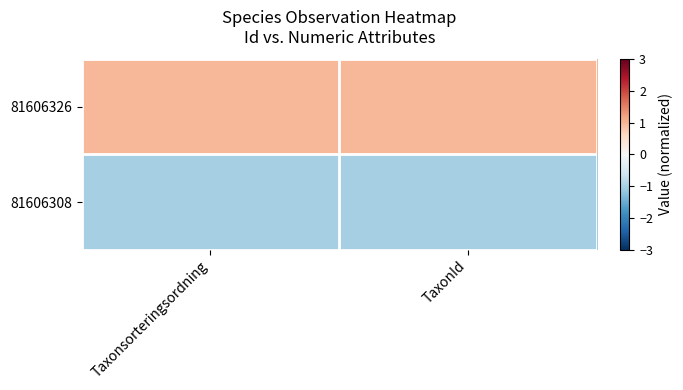

Which category has the lowest value across all series?

Taxonsorteringsordning